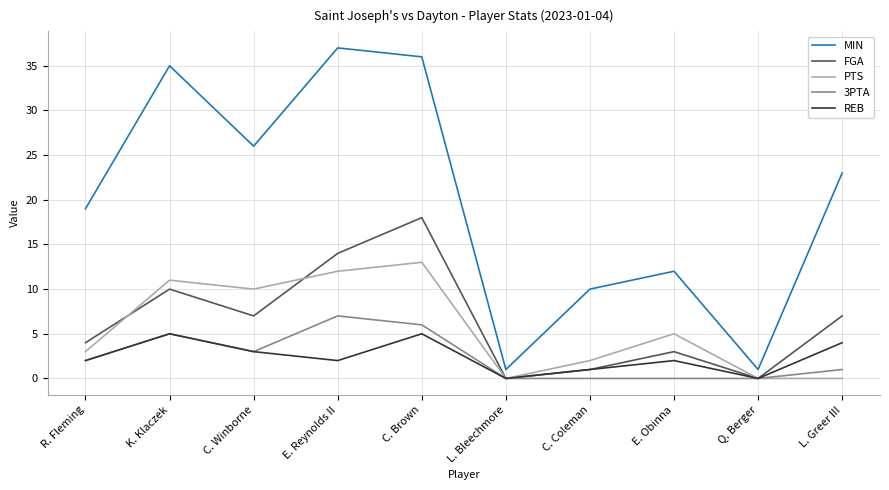

True or false: 3PTA has more than 0 interior local peaks.

True